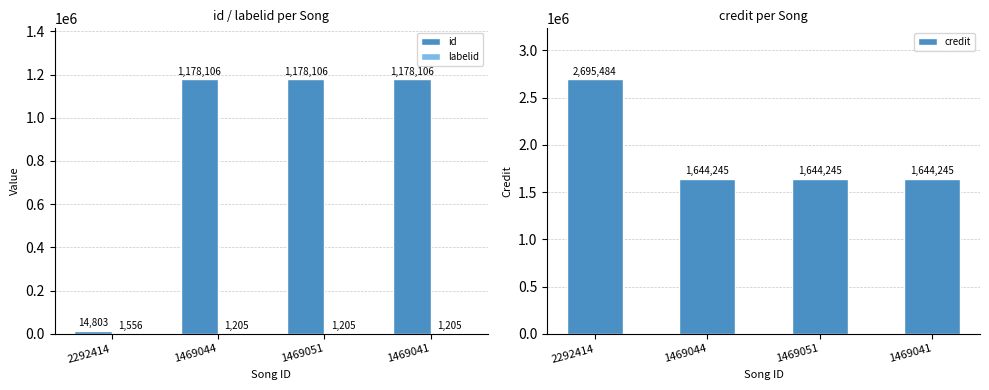

At which label does labelid reach its minimum?

1469044